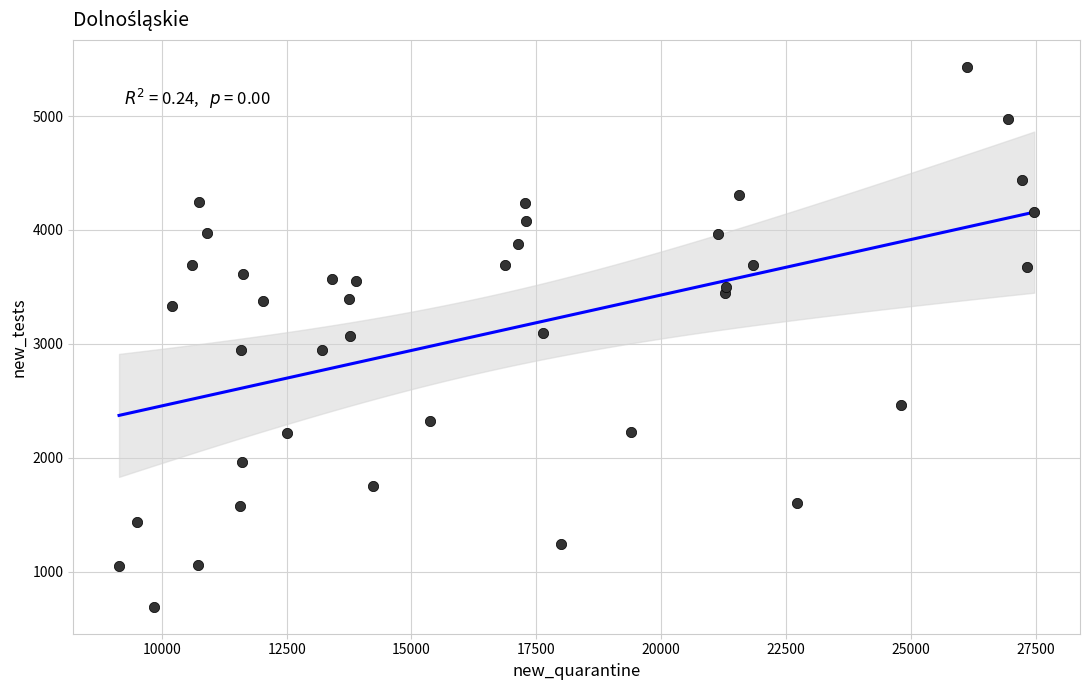

What is the range of X values (max minus min)?

18332